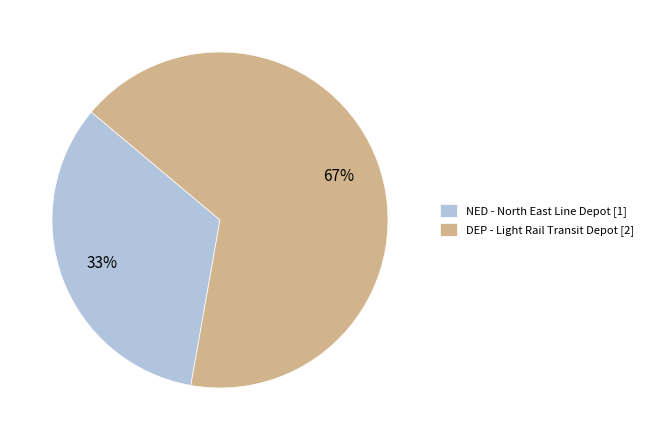

Which slice is the largest?

DEP